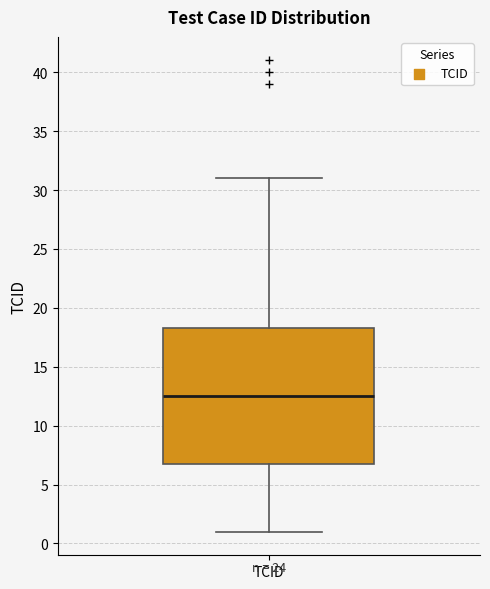

Transcribe this box plot: give where the median line is, the range the box spans, and where the two whiskers end, as read against the y-axis. The values are not printed on the chart, so give them approximately, as read against the axis.

median 12.5, box 7.0 to 18.5, whiskers 1.0 to 31.0